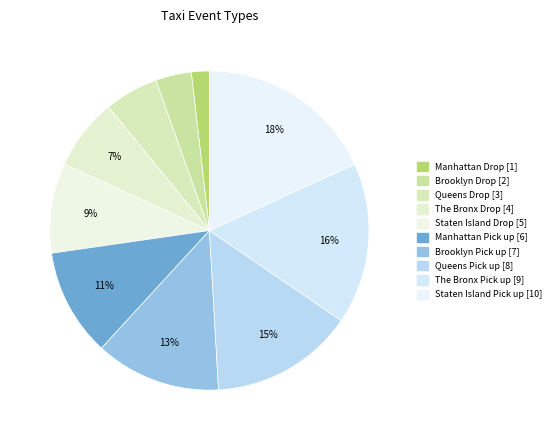

What is the total percentage of Staten Island Pick up and Manhattan Drop?

20.0%